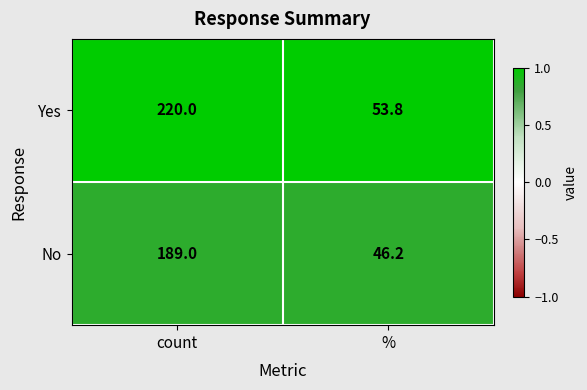

What is the difference between the Yes values at % and count?

166.2